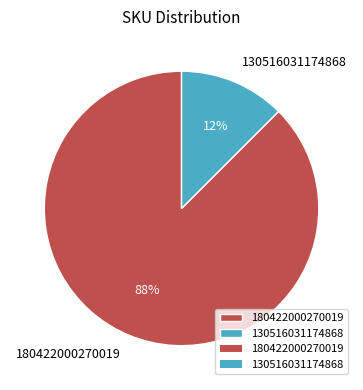

Which category has the biggest portion of the pie?

180422000270019